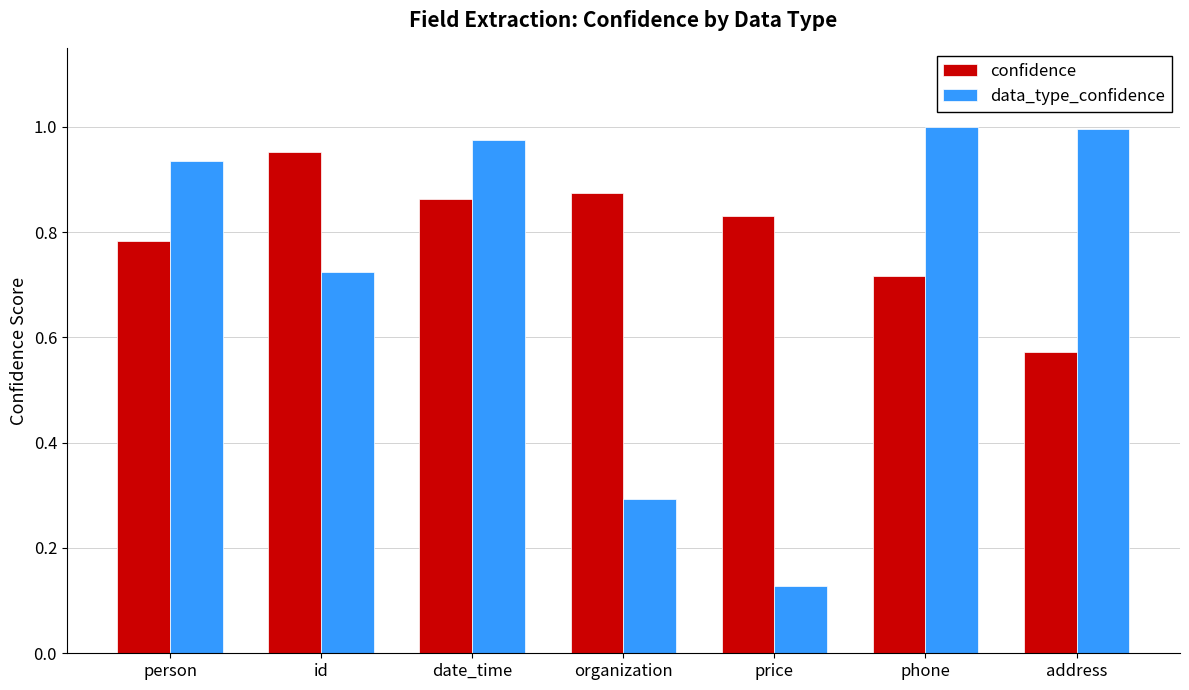

Rank the series at id from lowest to highest value.

data_type_confidence, confidence